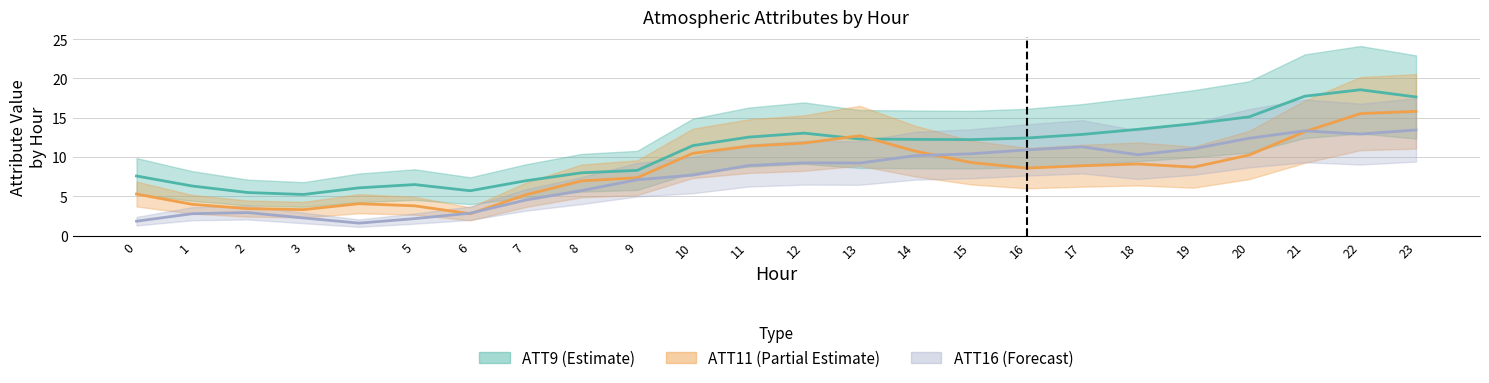

List the series in order of their overall mean, highest first.

ATT9, ATT11, ATT16